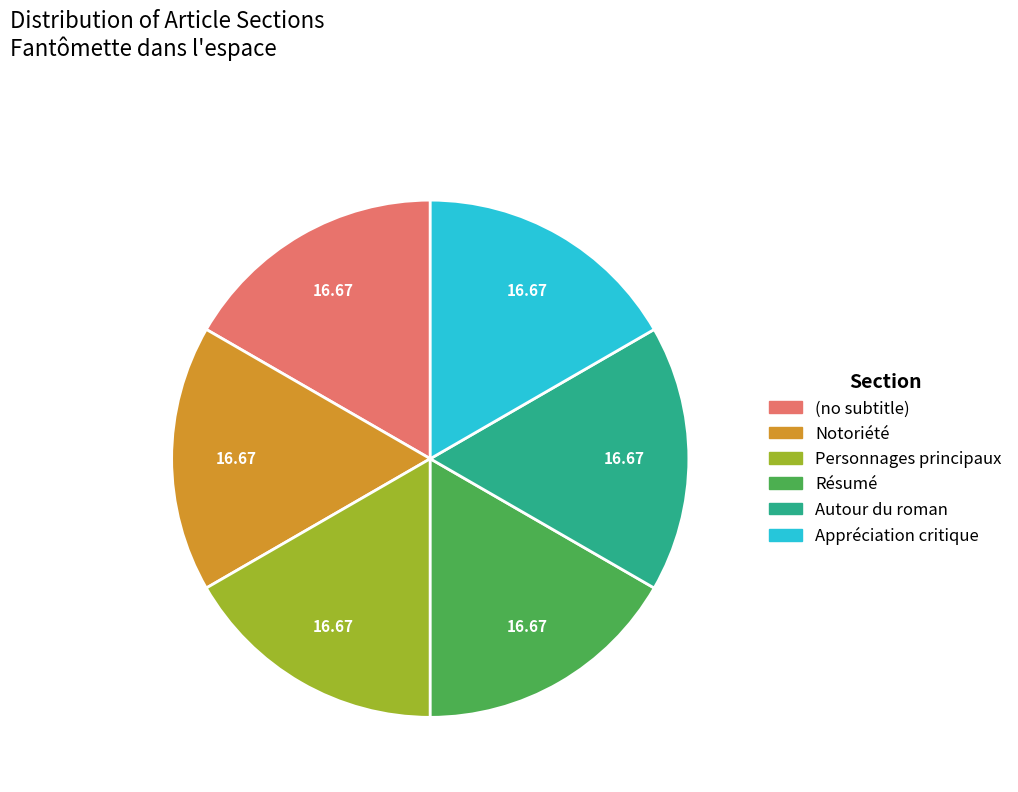

Count the number of slices in the pie.

6